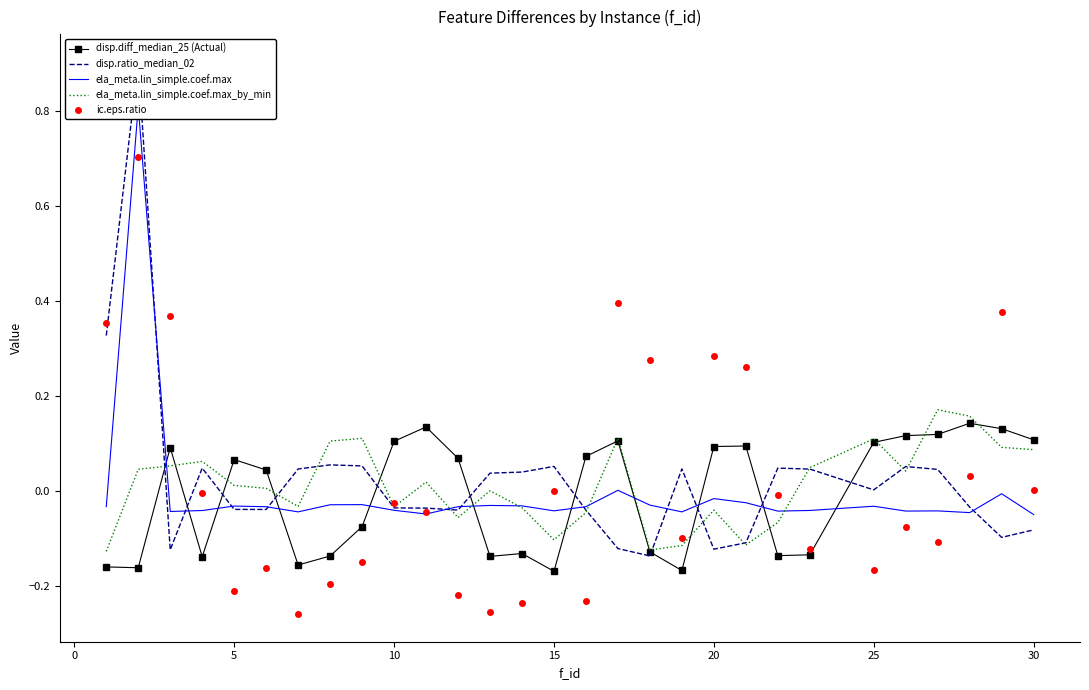

What are all the series names shown in the legend?

disp.diff_median_25, disp.ratio_median_02, ela_meta.lin_simple.coef.max, ela_meta.lin_simple.coef.max_by_min, ic.eps.ratio